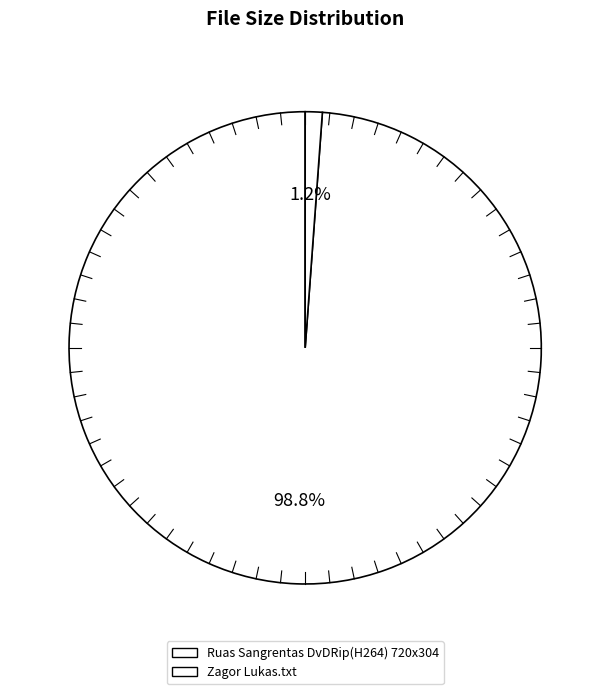

Is it true that Zagor Lukas.txt is 1% of the pie?

True